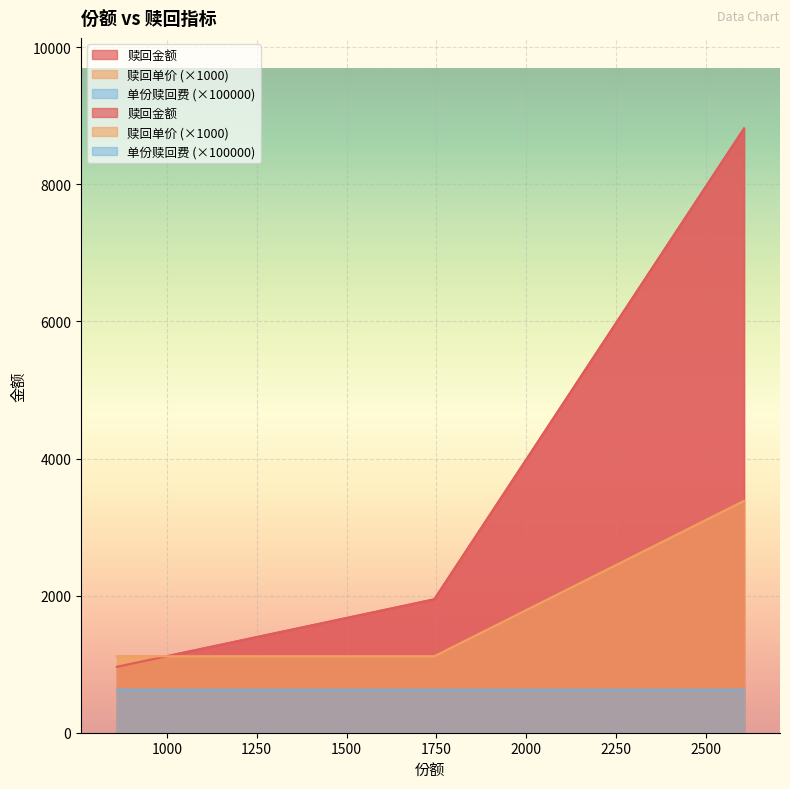

The 赎回单价 series shows 6019.8 at 2605.62. True or false?

False